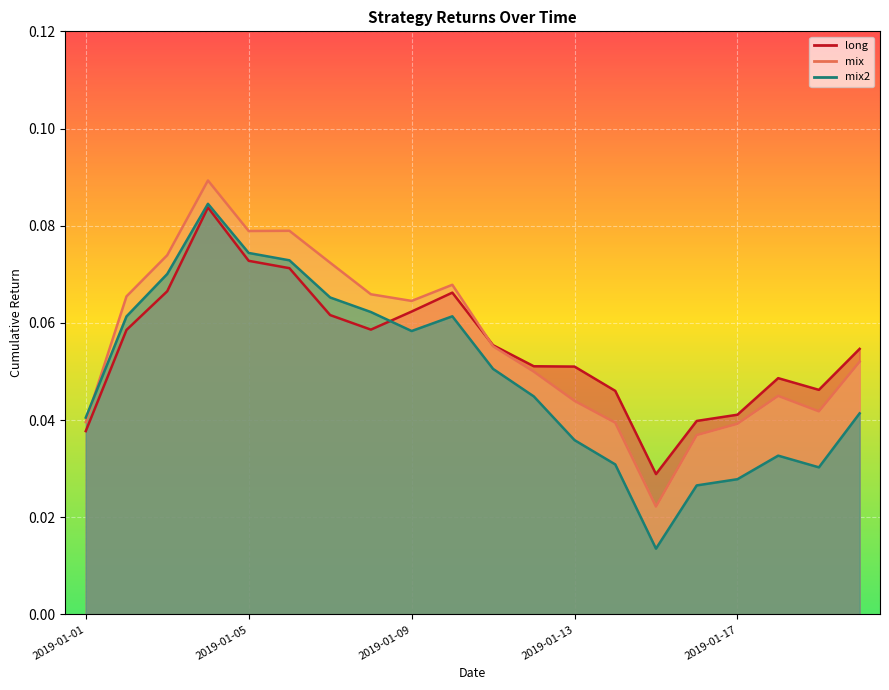

True or false: mix and long cross at least once.

True